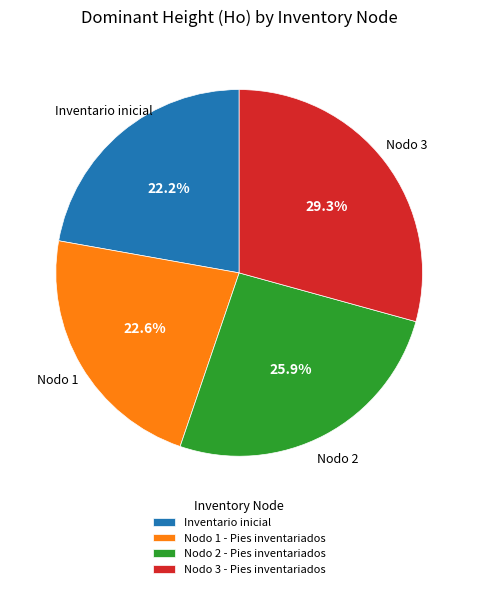

What is the total percentage of Nodo 1 - Pies inventariados and Inventario inicial?

44.8%